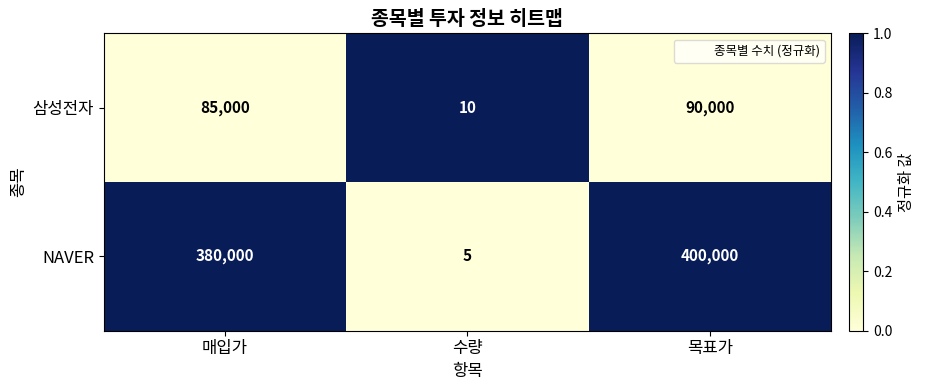

Reading left to right, list all the values displayed in this chart.

삼성전자: 85000	10	90000
NAVER: 380000	5	400000